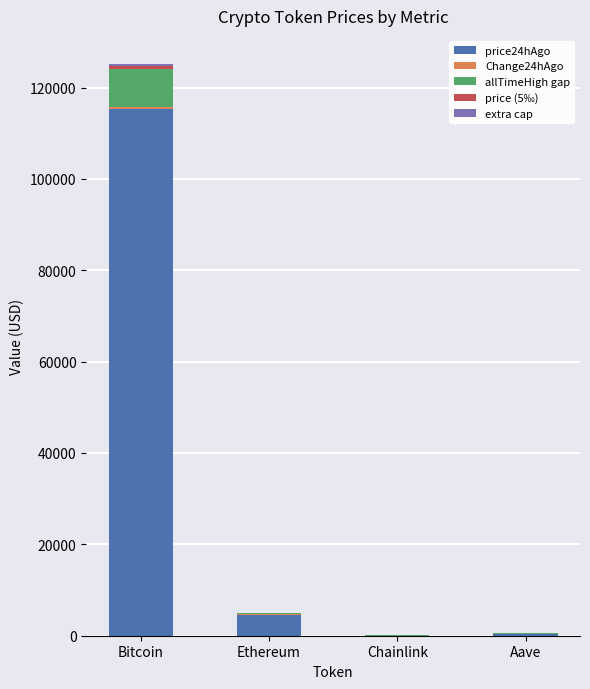

What is the maximum value for price24hAgo?

115396.0